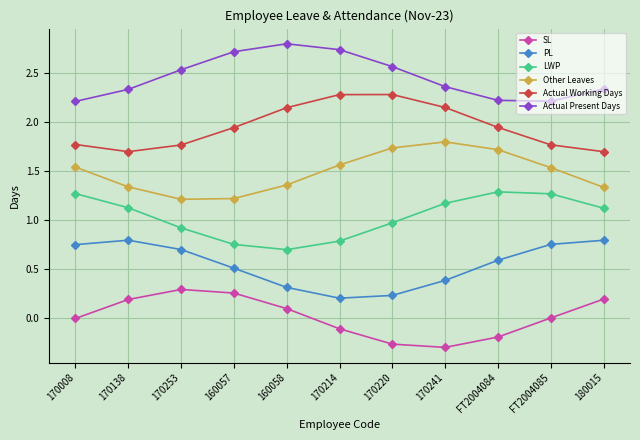

List the series in order of their peak value, highest first.

Actual Present Days, Actual Working Days, Other Leaves, LWP, PL, SL